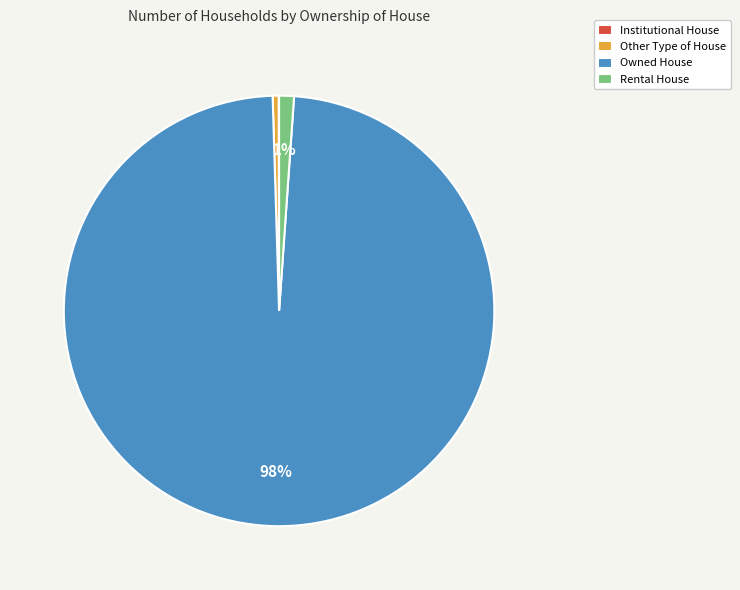

To the nearest percent, what is the combined percentage of Owned House and Other Type of House?

99%